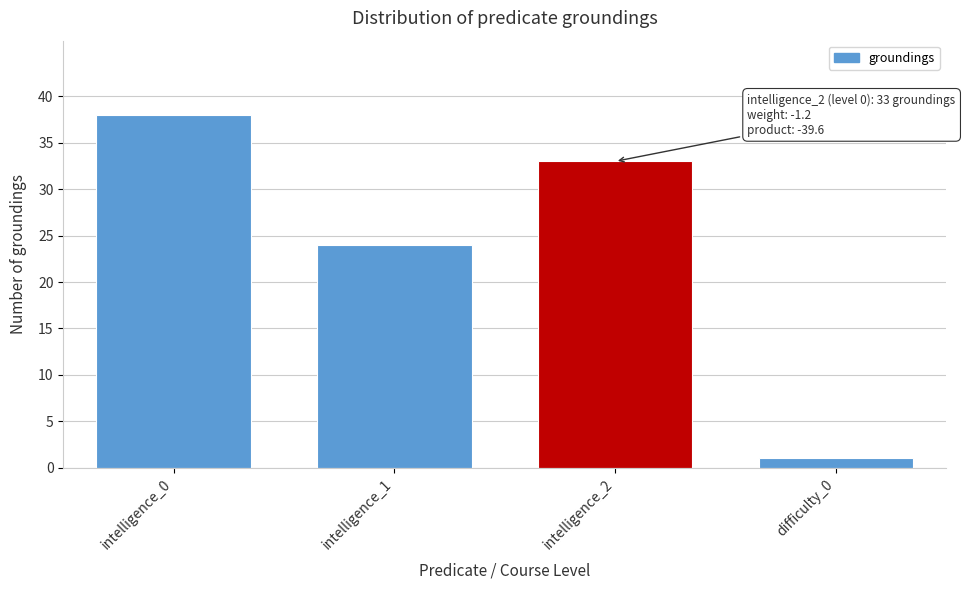

Reading right to left, extract all data points from this chart.

1	33	24	38